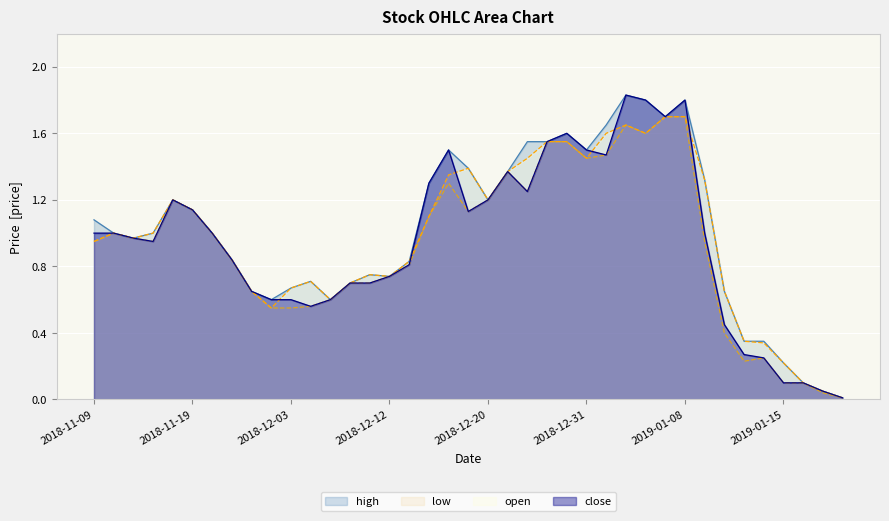

List the series in order of their peak value, highest first.

high, close, low, open